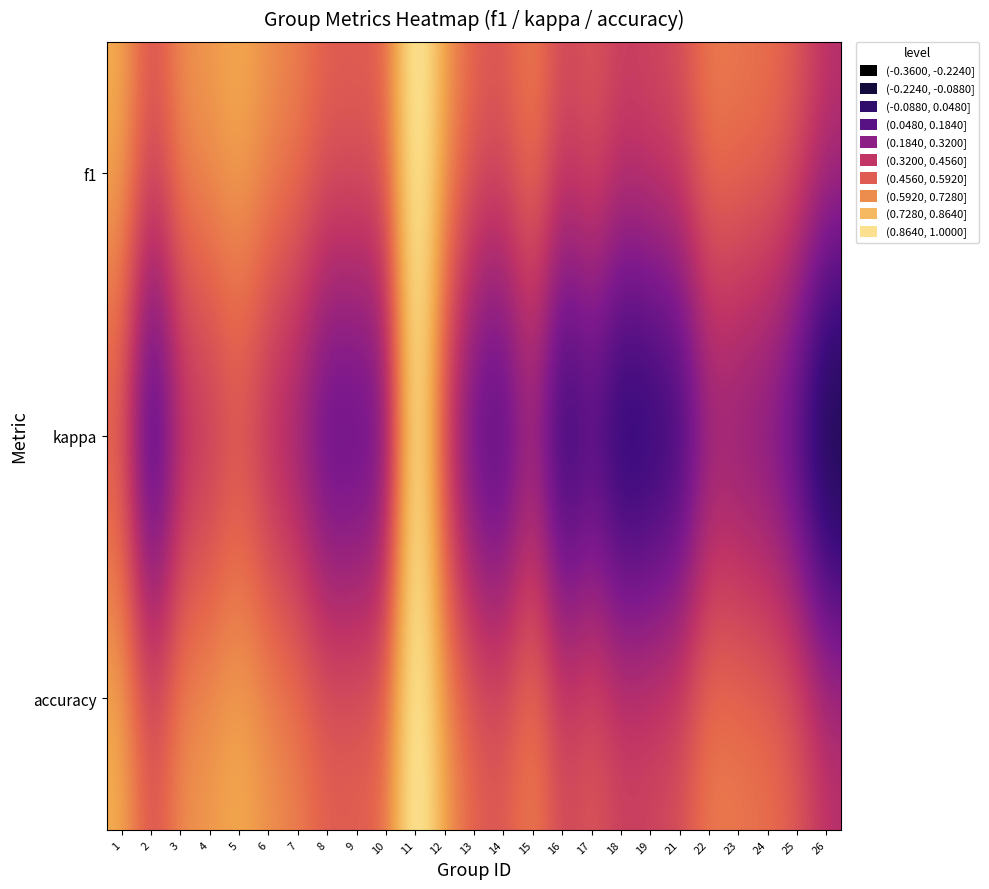

Which label corresponds to the smallest value in the chart?

26